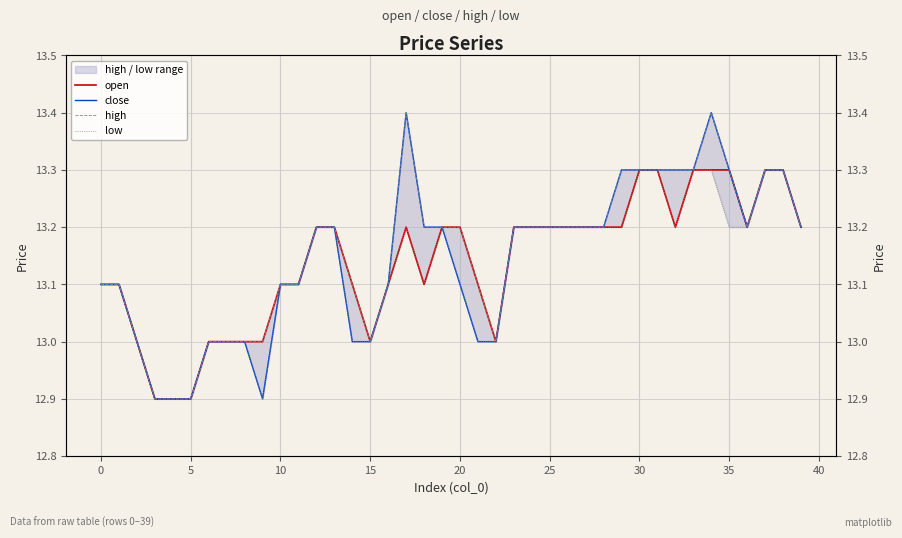

True or false: high and low intersect in this chart.

False